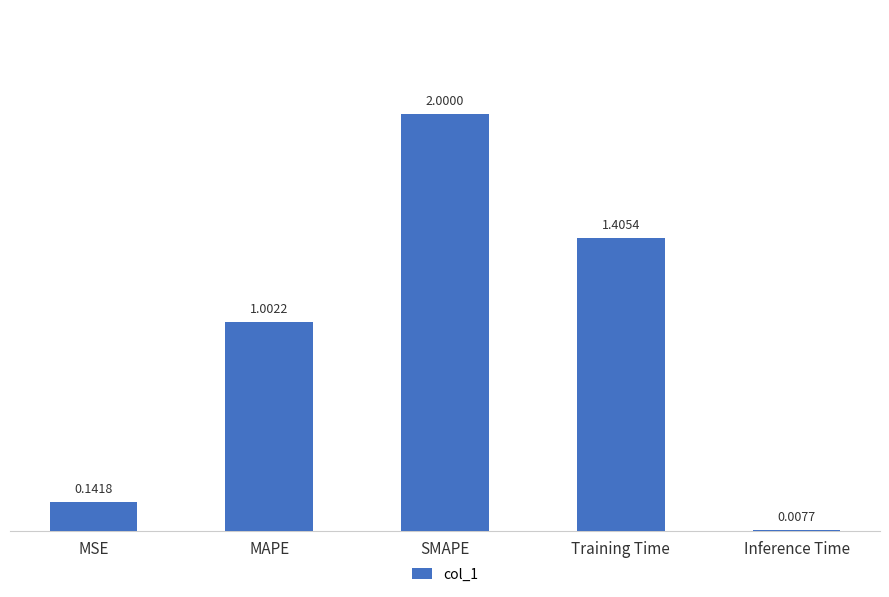

What is the ratio of the value at Training Time to the value at SMAPE?

0.7